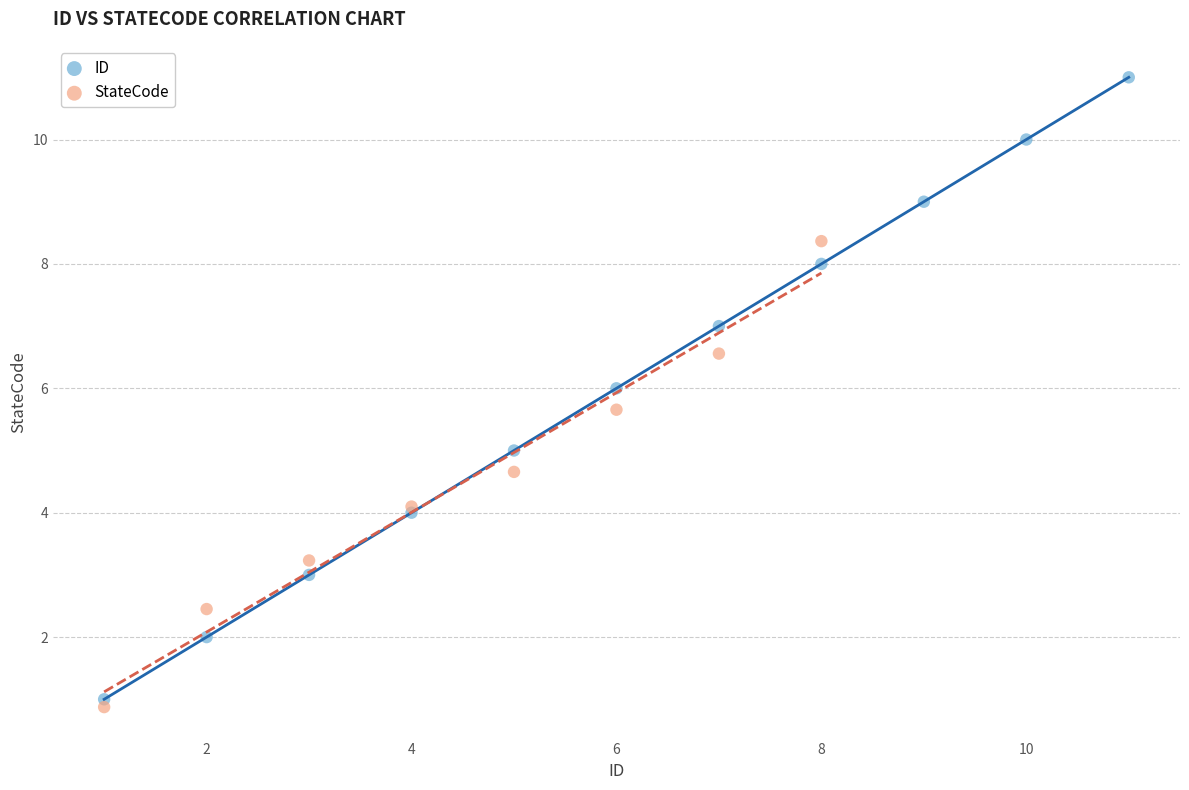

Which series has the largest Y range (max minus min)?

ID